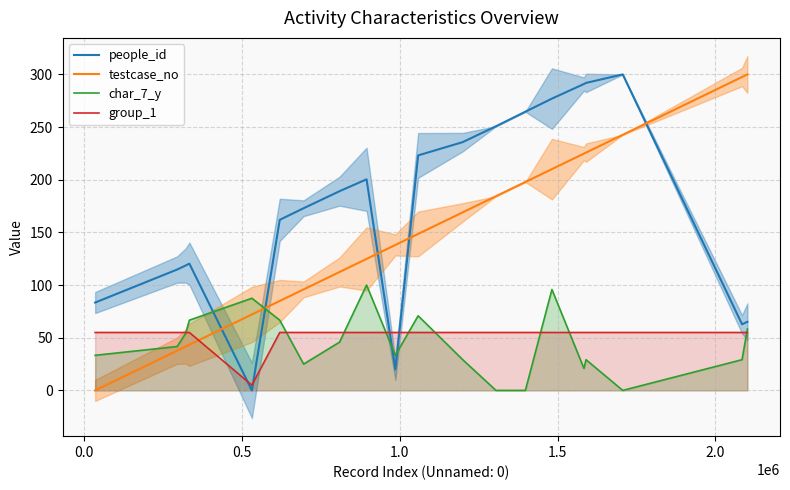

What is the maximum value for char_7_y?

100.0